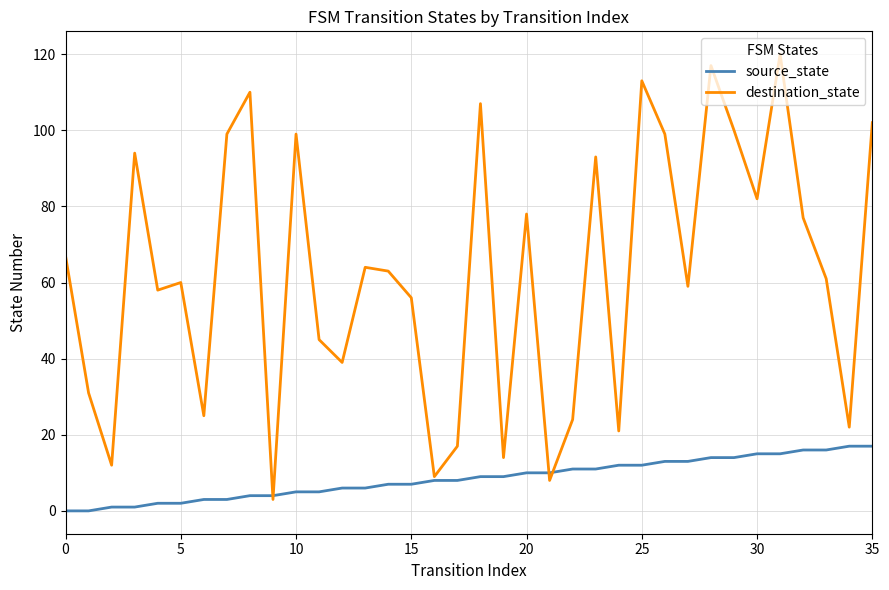

What is the sum of all source_state values?

306